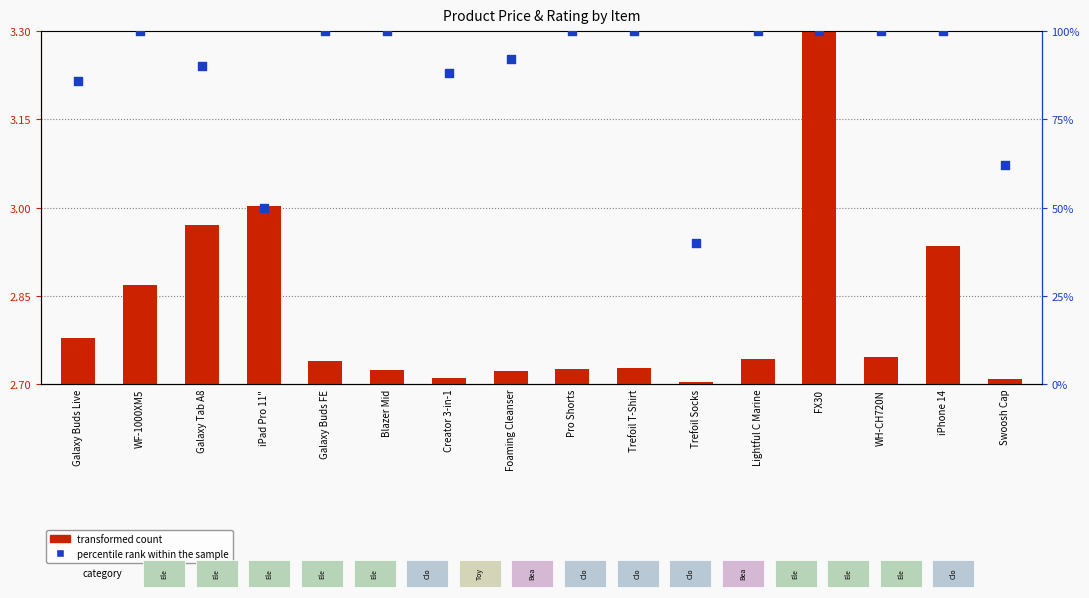

What is the ratio of the value at Blazer Mid to the value at iPhone 14?

1.0